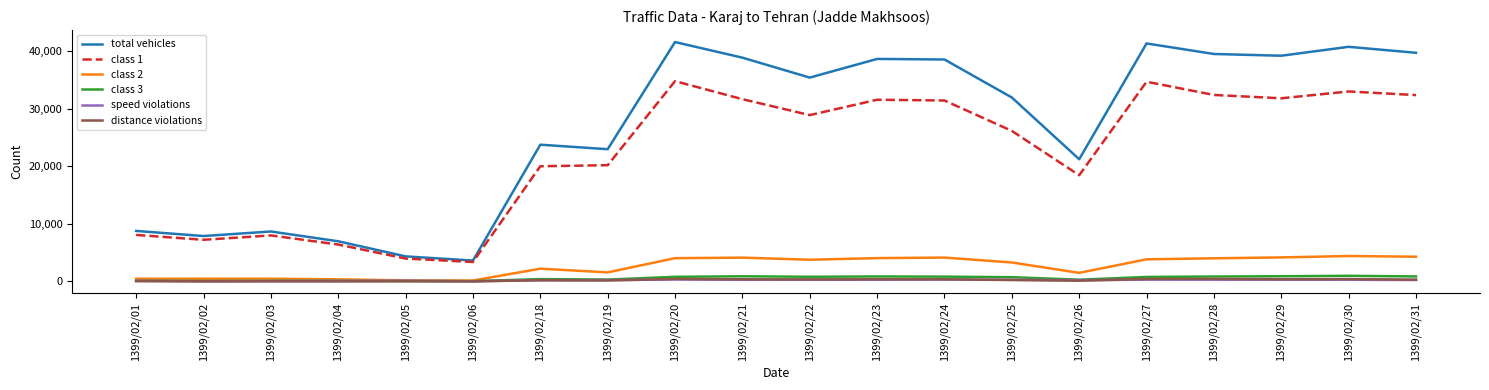

What is the sum of all class 1 values?

444357